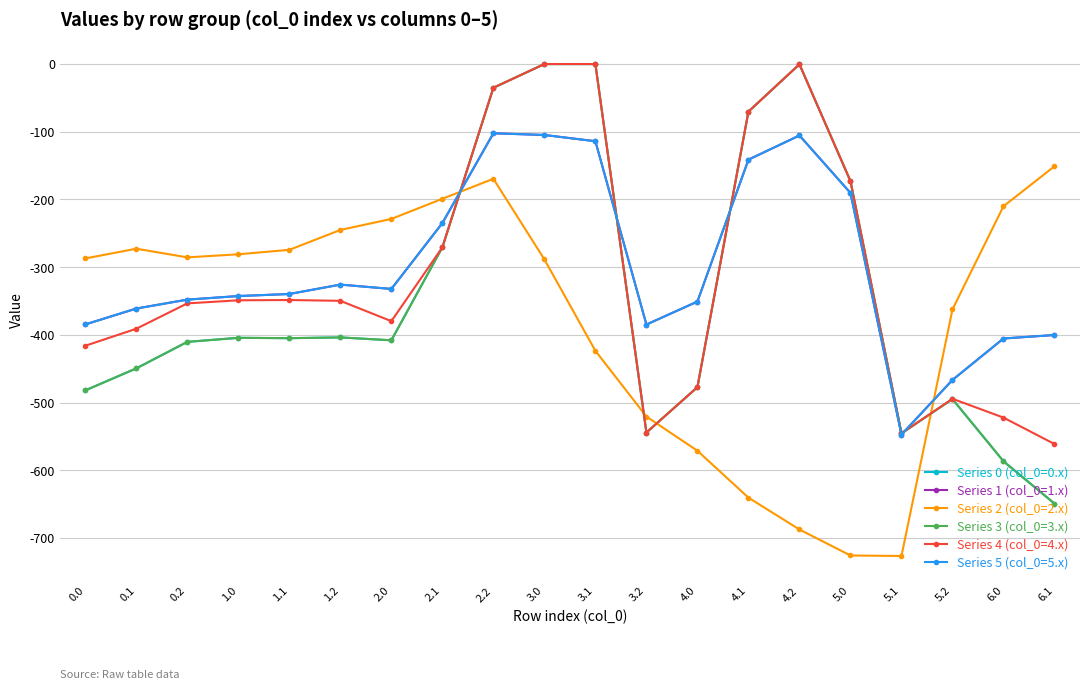

What position from the right is 5.0?

5